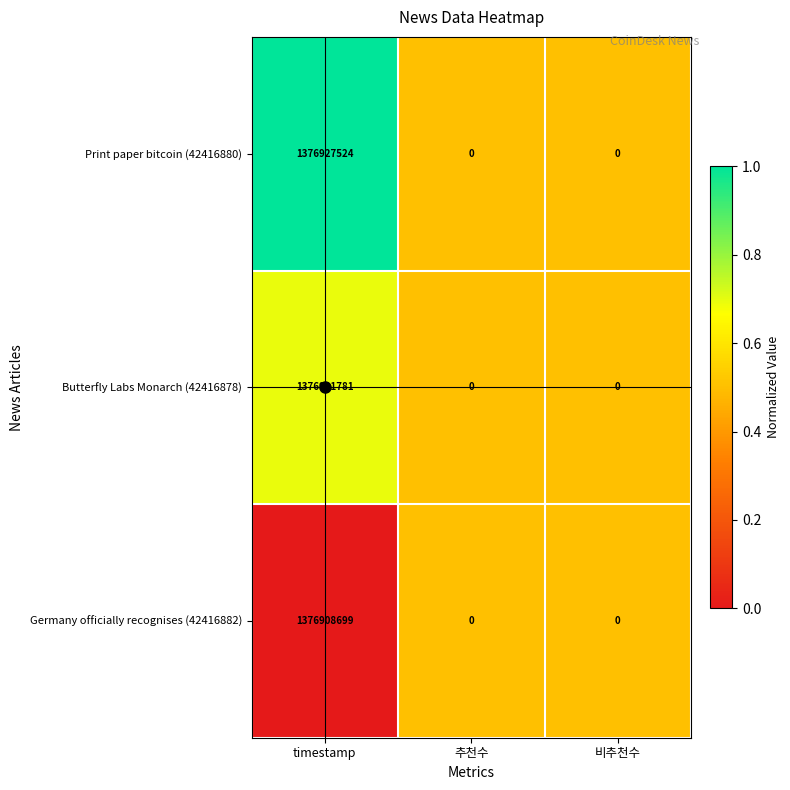

The Print paper bitcoin (42416880) series shows 859226029 at 추천수. True or false?

False